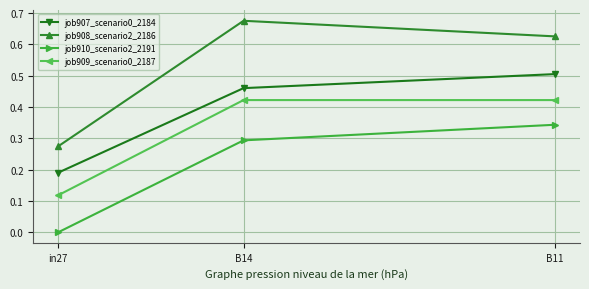

What is the label of the 1st point from the right?

B11